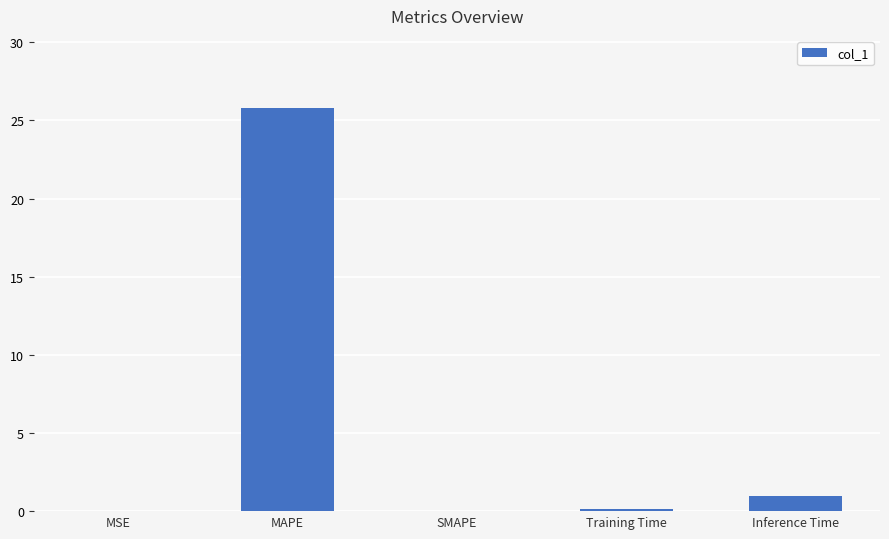

What is the sum of all values?

26.9